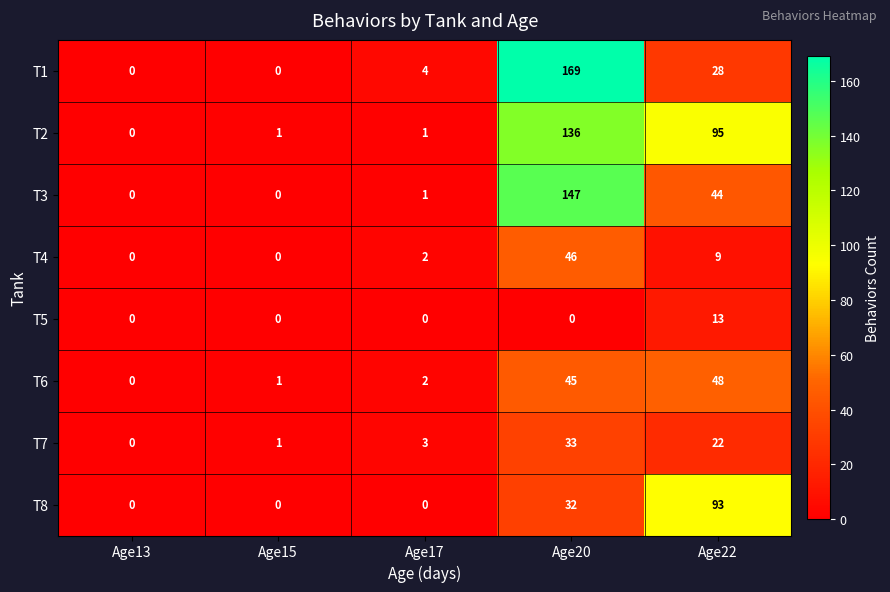

How many positive values does the T7 series have?

4